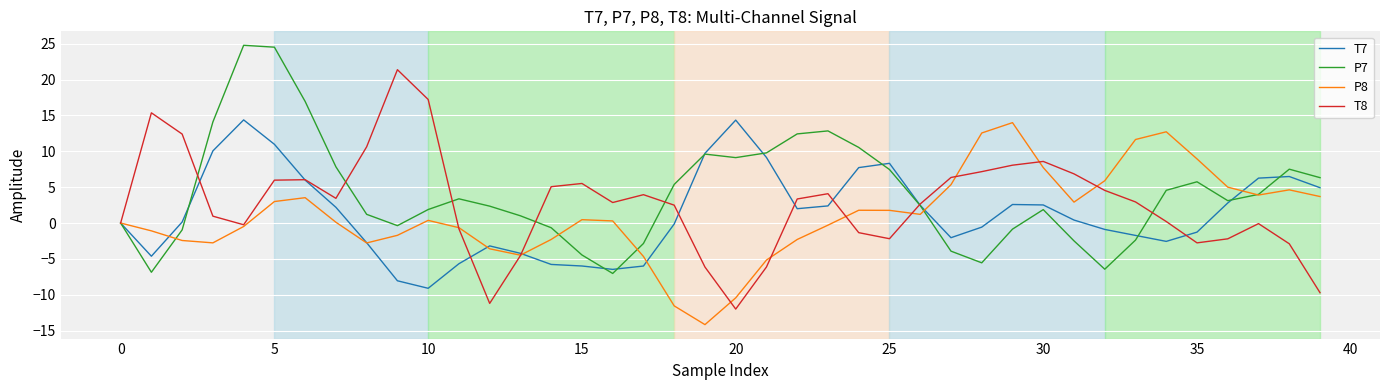

What is the greatest value displayed?

24.8